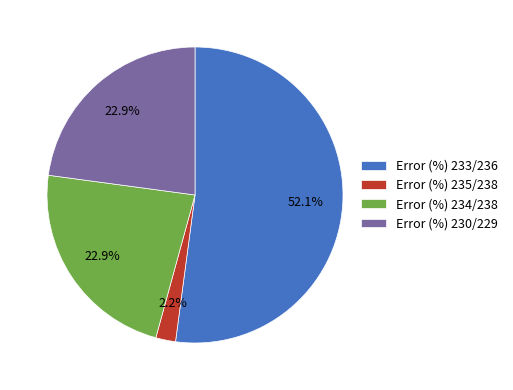

Which category has the biggest portion of the pie?

Error (%) 233/236